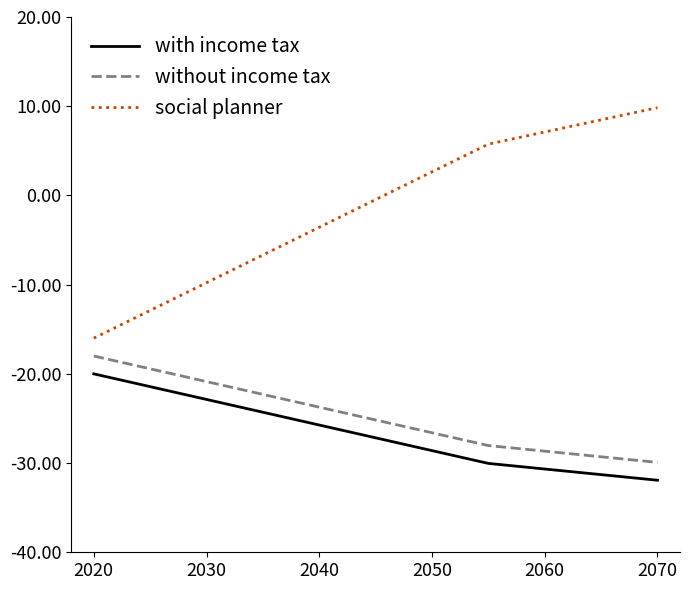

True or false: with income tax and social planner intersect in this chart.

False